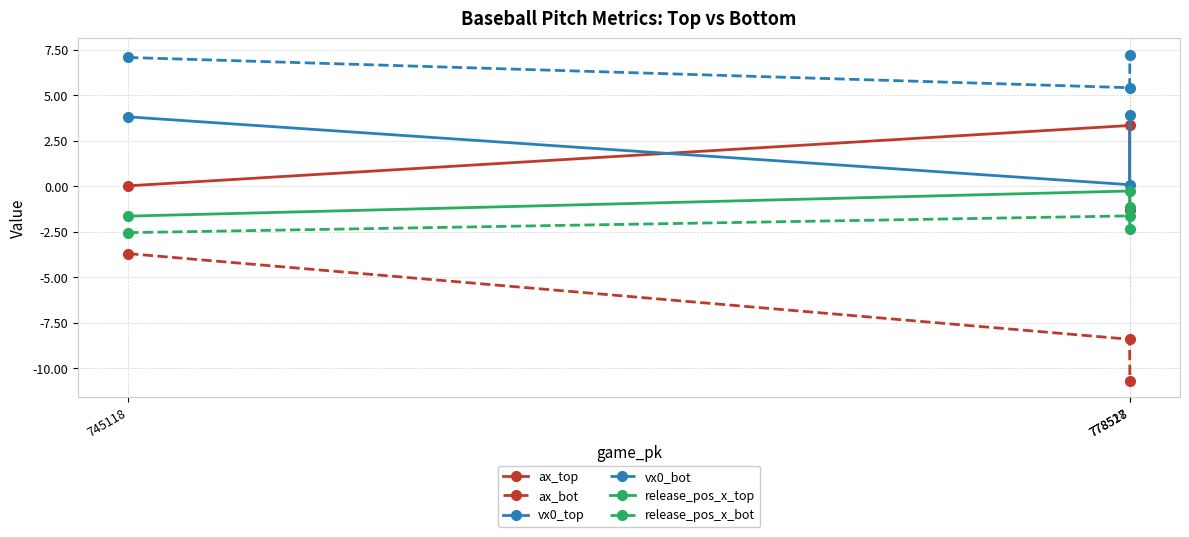

What is the value of the release_pos_x_top point at the 3rd from the left?

-1.2